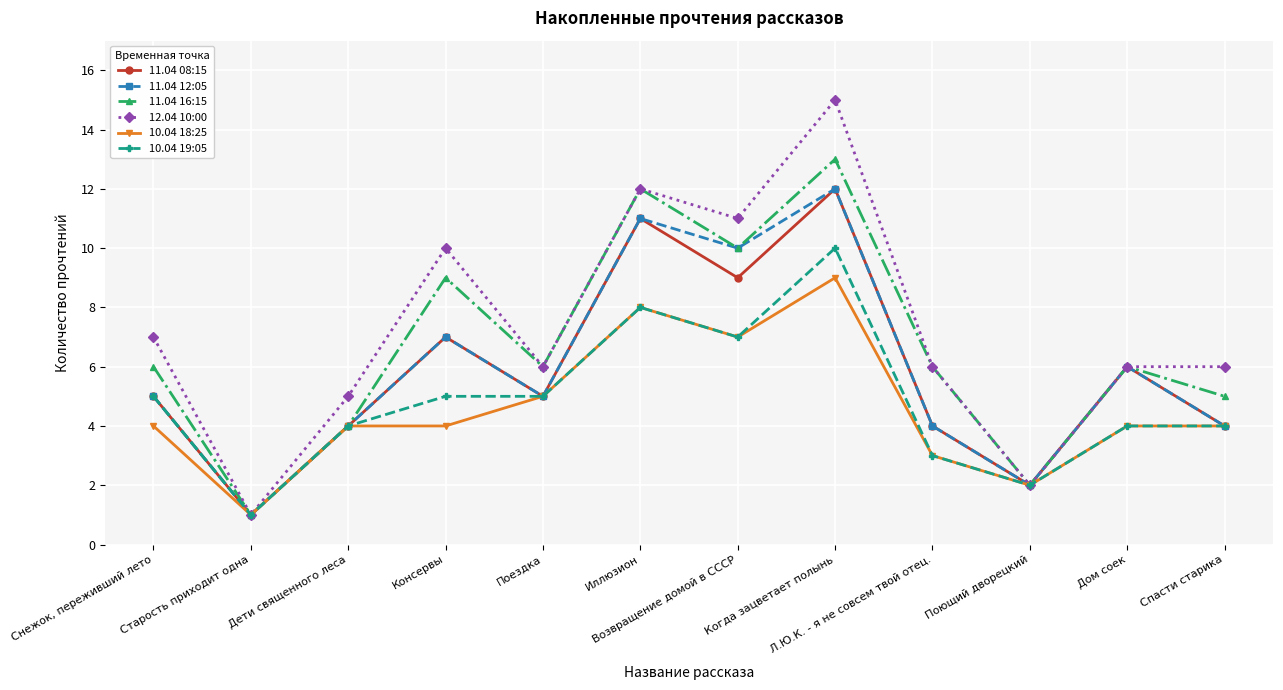

Where is 11.04 12:05 nearest to the value 6?

Дом соек